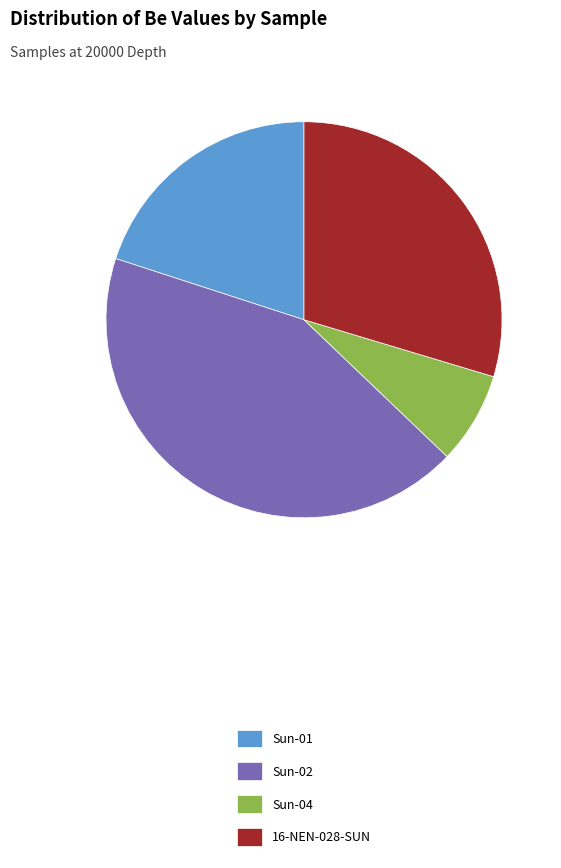

True or false: Sun-04 accounts for 8% of the total.

True